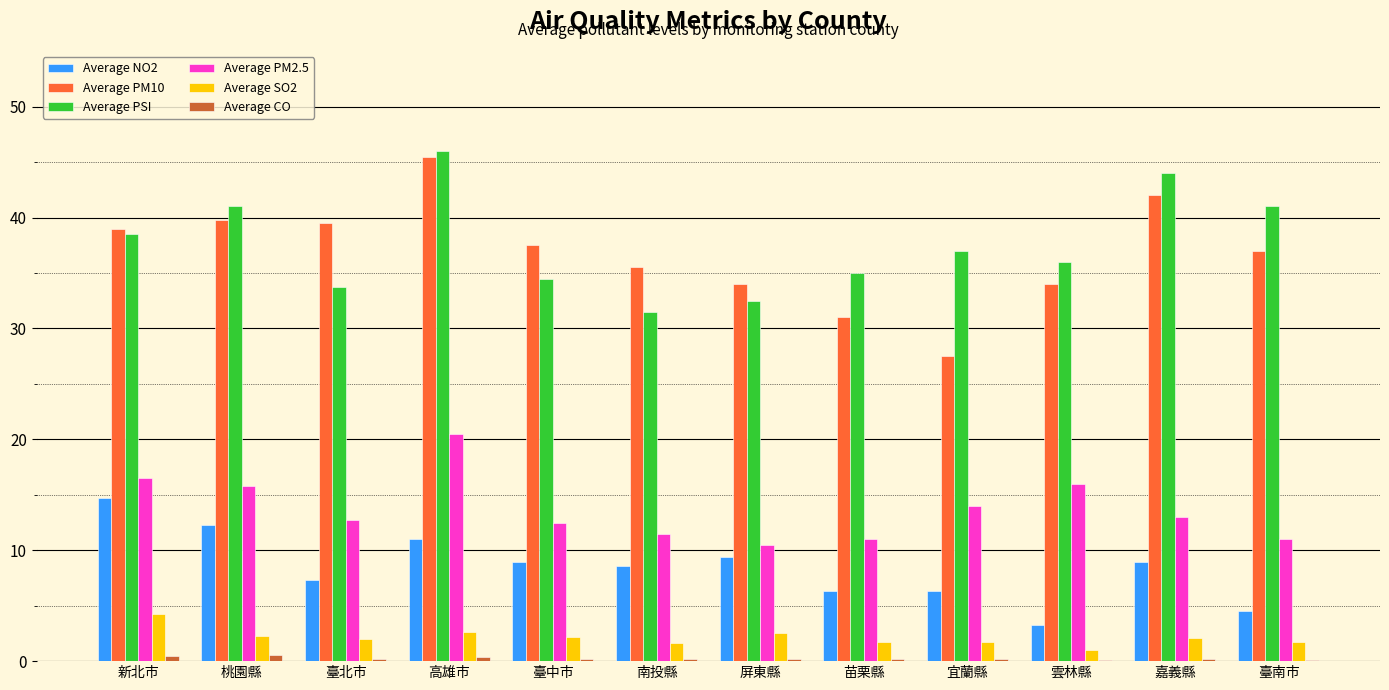

What is the greatest value displayed?

46.0